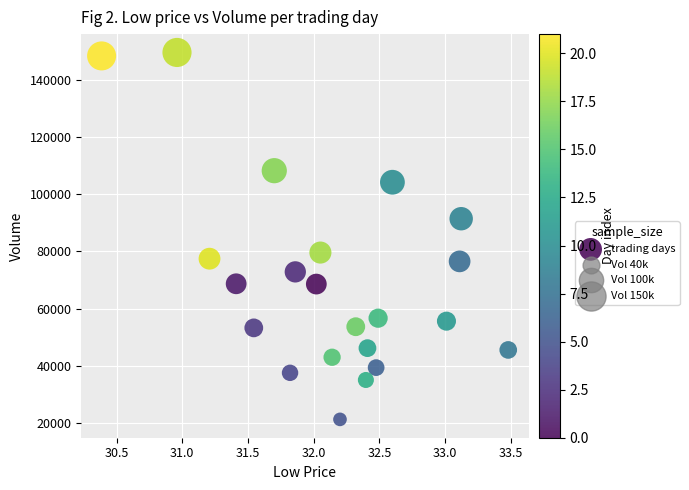

What is the range of Y values (max minus min)?

128541